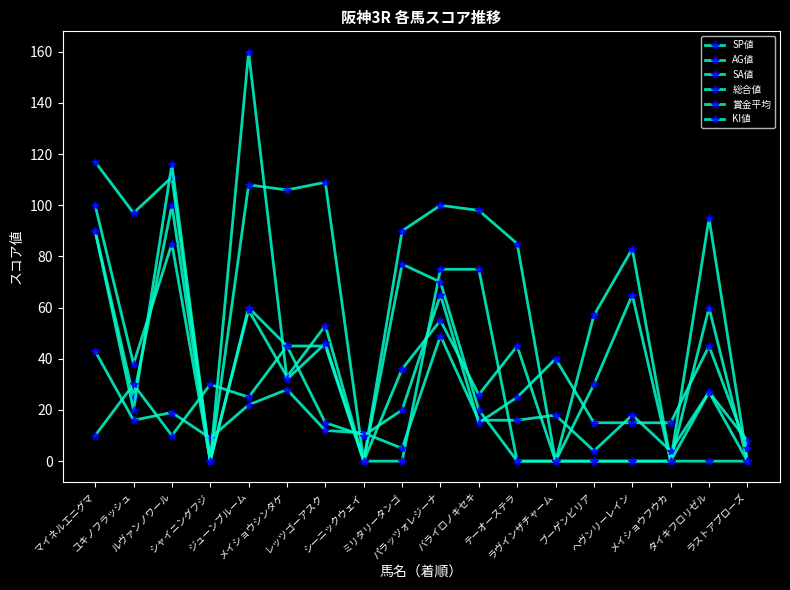

What is the difference between the maximum and minimum values in the KI値 series?

60